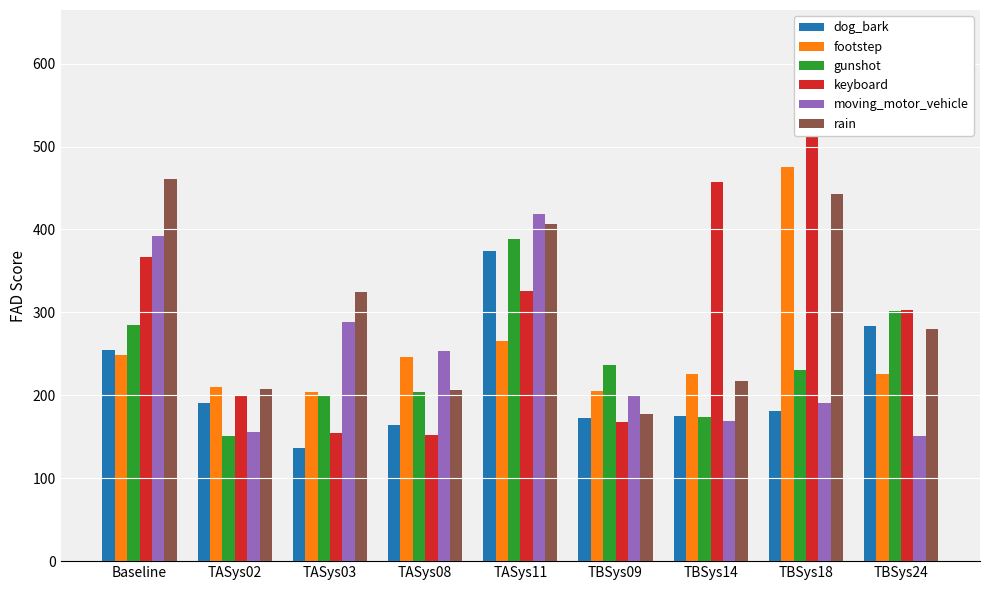

How many distinct data groups are displayed?

6